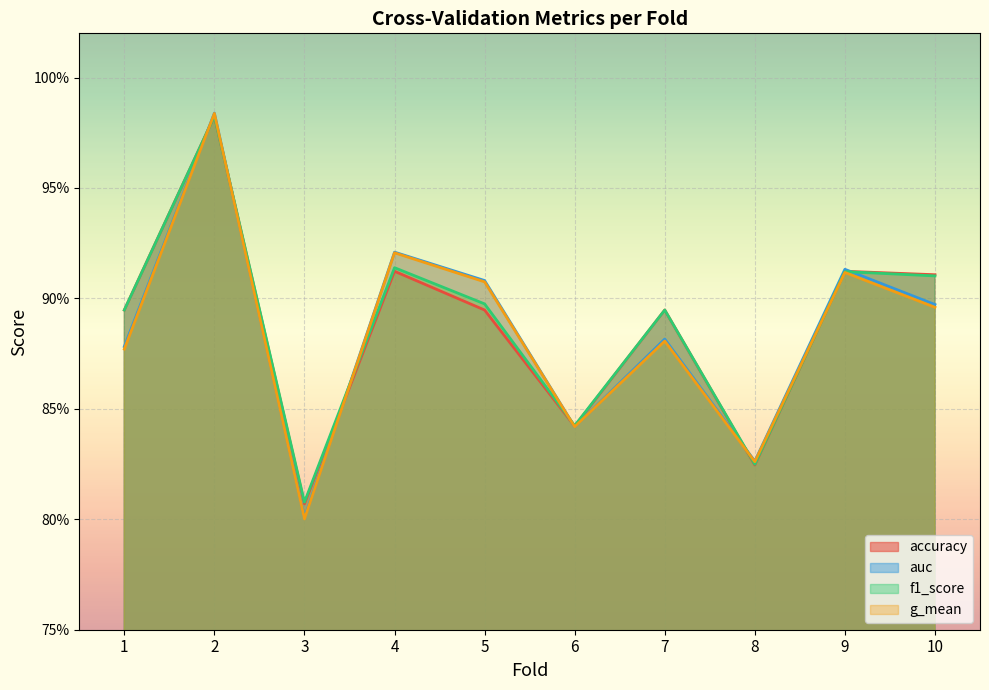

Reading right to left, transcribe all the data shown in this chart.

accuracy: 10=0.9	9=0.9	8=0.8	7=0.9	6=0.8	5=0.9	4=0.9	3=0.8	2=1.0	1=0.9
auc: 10=0.9	9=0.9	8=0.8	7=0.9	6=0.8	5=0.9	4=0.9	3=0.8	2=1.0	1=0.9
f1_score: 10=0.9	9=0.9	8=0.8	7=0.9	6=0.8	5=0.9	4=0.9	3=0.8	2=1.0	1=0.9
g_mean: 10=0.9	9=0.9	8=0.8	7=0.9	6=0.8	5=0.9	4=0.9	3=0.8	2=1.0	1=0.9